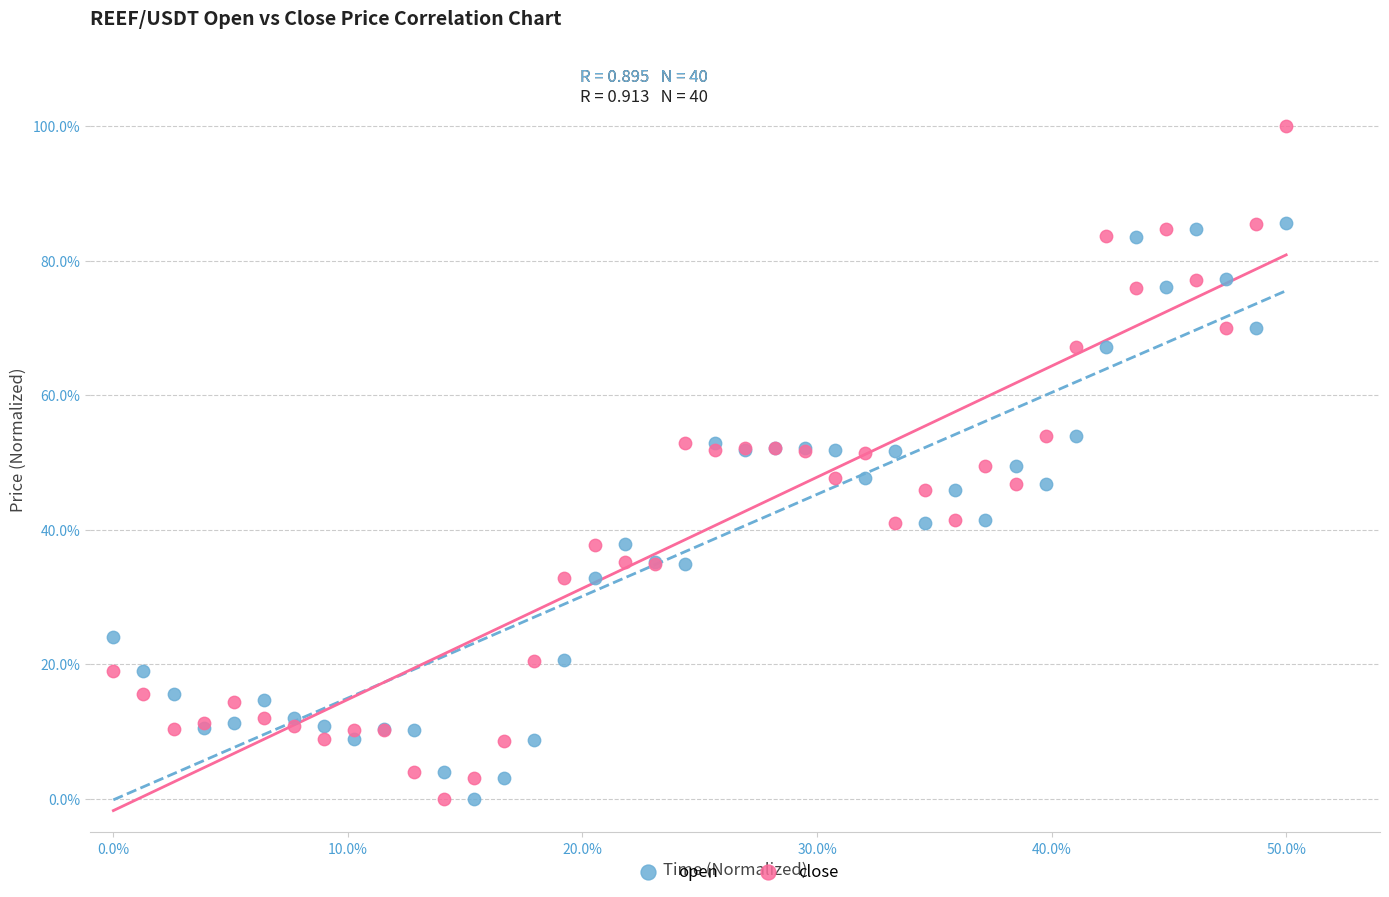

What are all the series names shown in the legend?

open, close